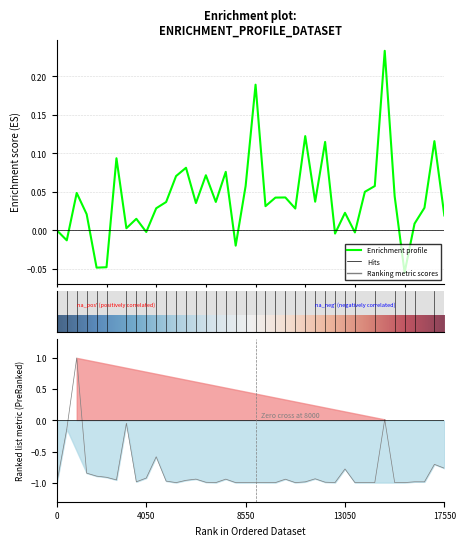

True or false: there are more than 1 points higher than both neighbors.

True